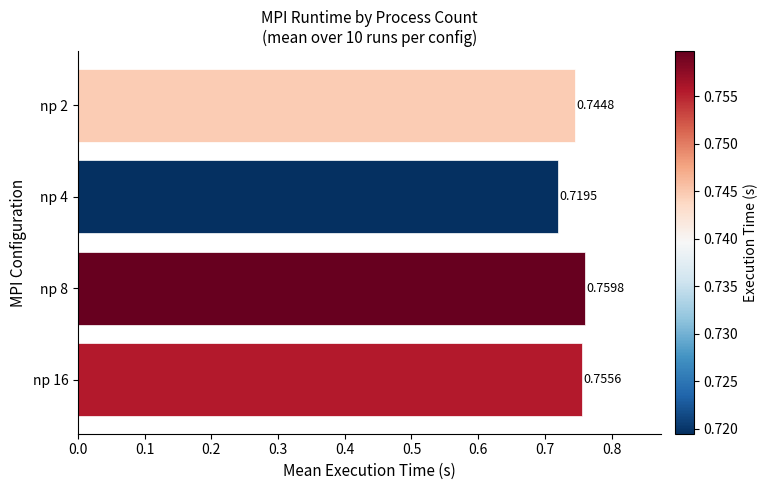

Which has a higher value, np 2 or np 16?

np 16